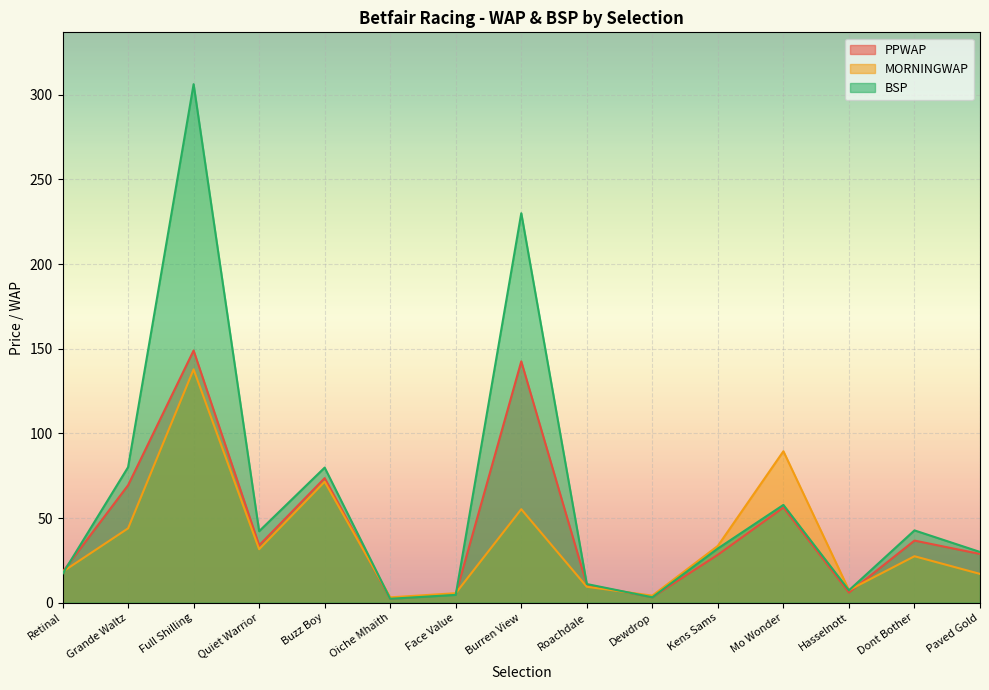

What is the difference between the PPWAP values at Kens Sams and Paved Gold?

0.5